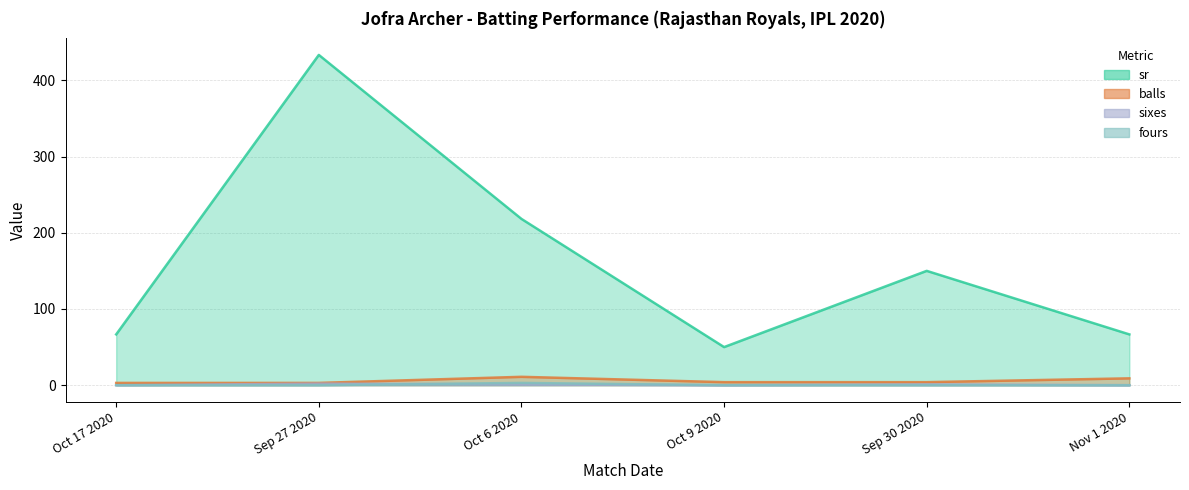

Rank the series at Oct 17 2020 from highest to lowest value.

sr, balls, sixes, fours